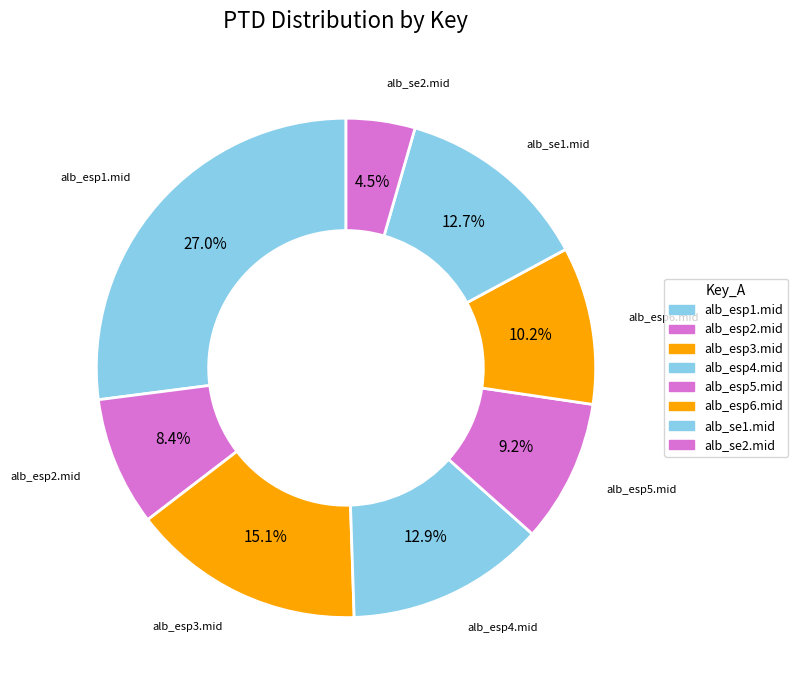

The alb_esp2.mid slice represents 8% of the pie. True or false?

True